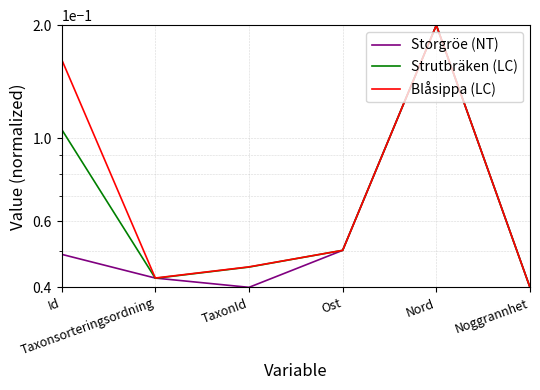

What is the difference between the second highest and minimum values in the Blåsippa (LC) series?

0.1